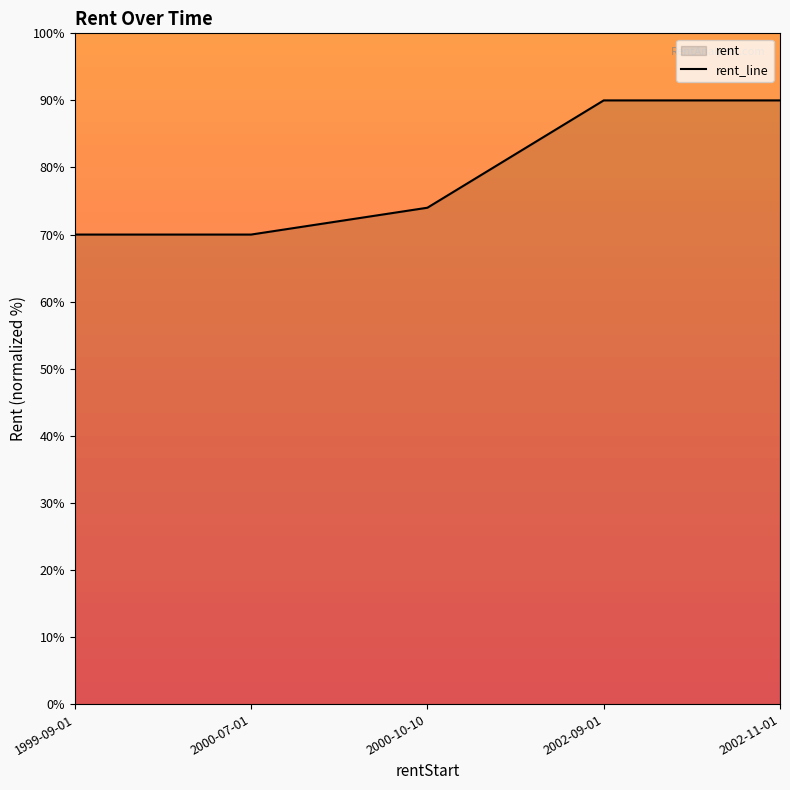

What is the value of the 3rd point from the left?

74